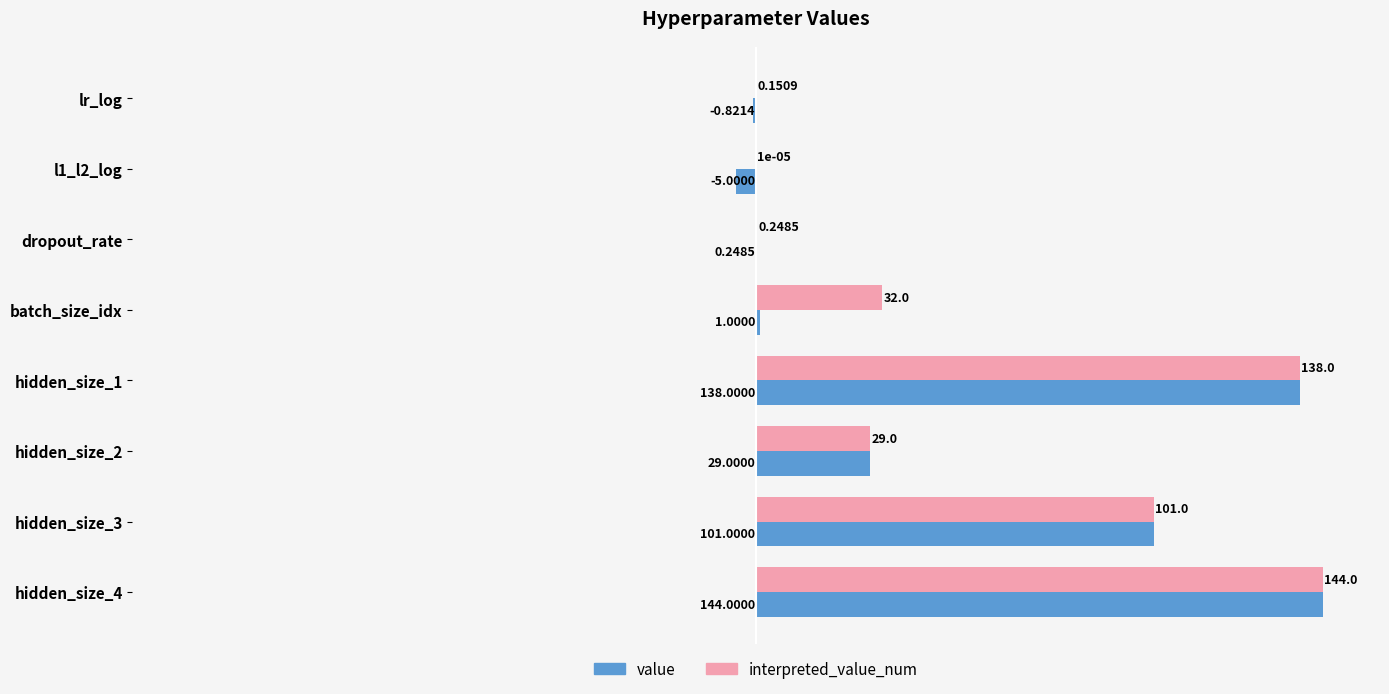

What is the sum of all value values?

407.4